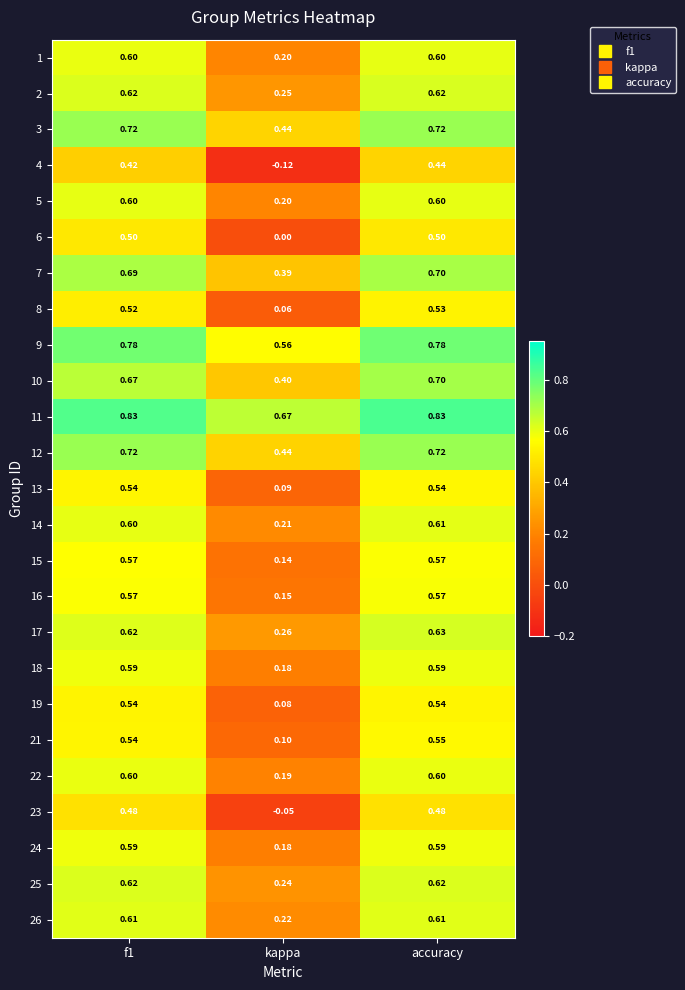

Where is 19 nearest to the value 0?

kappa